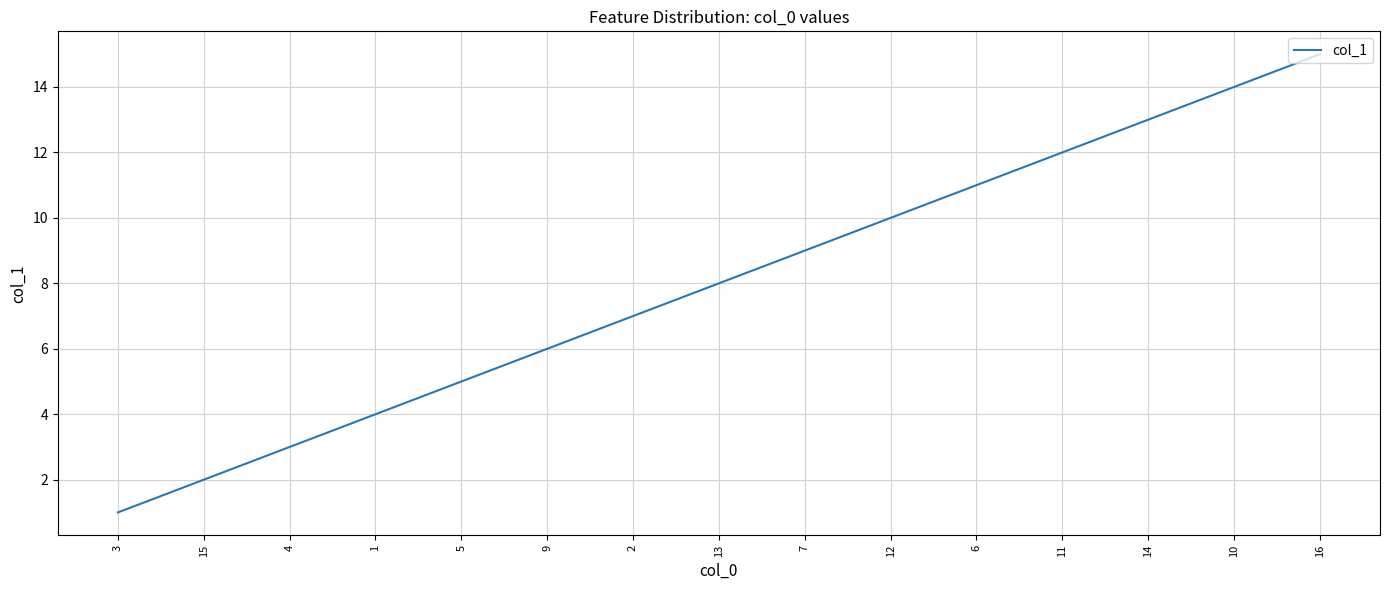

Reading left to right, what are all the values shown in this chart?

1	2	3	4	5	6	7	8	9	10	11	12	13	14	15